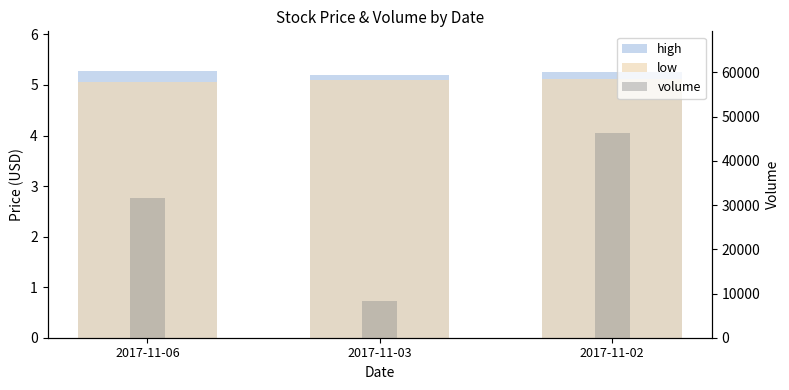

What is the total value across all series at 2017-11-06?

31510.3